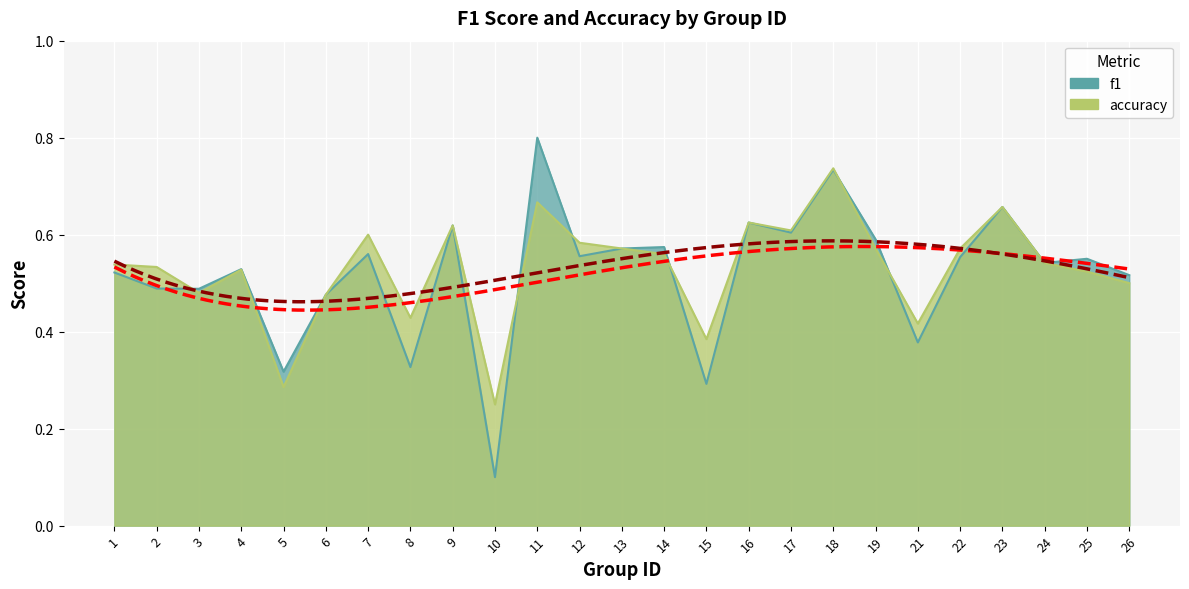

What is the total value across all series at 14?

1.1